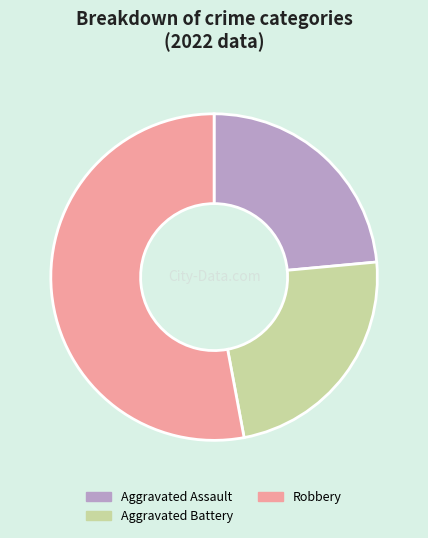

Between Robbery and Aggravated Battery, which is larger?

Robbery